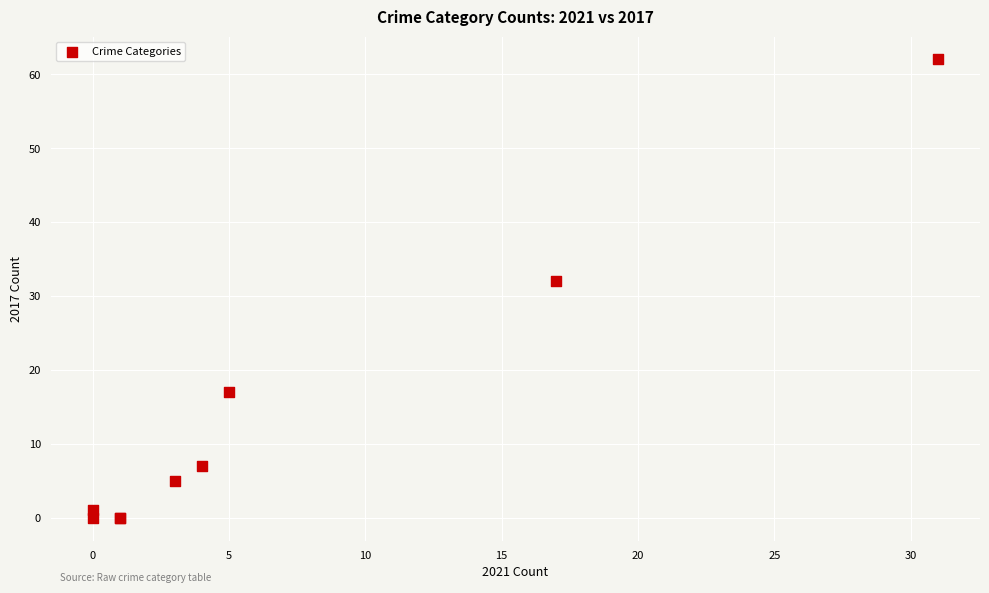

What Y value in the scatter plot is closest to 31?

32